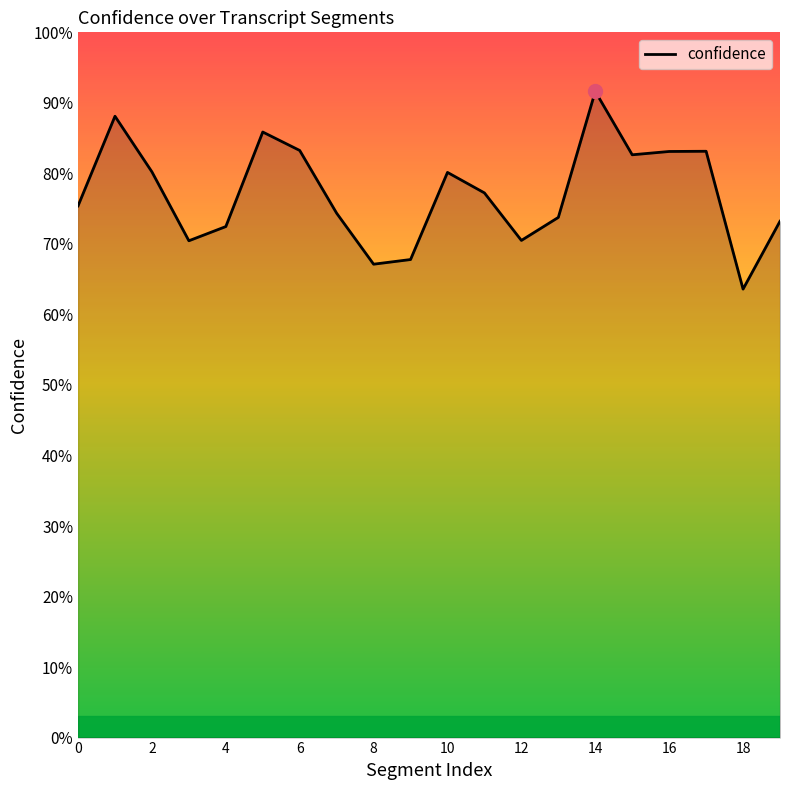

Does the chart display data point markers on the line(s)?

No